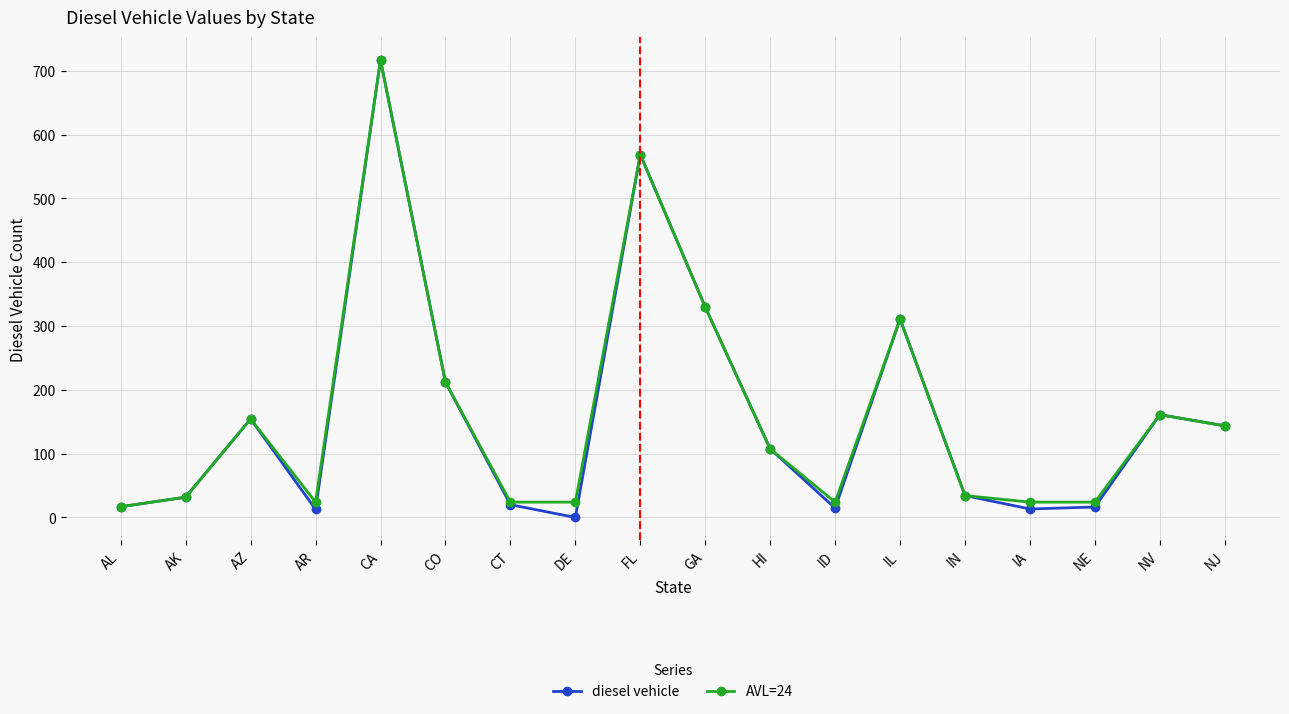

At which category is the sum across all series the highest?

CA